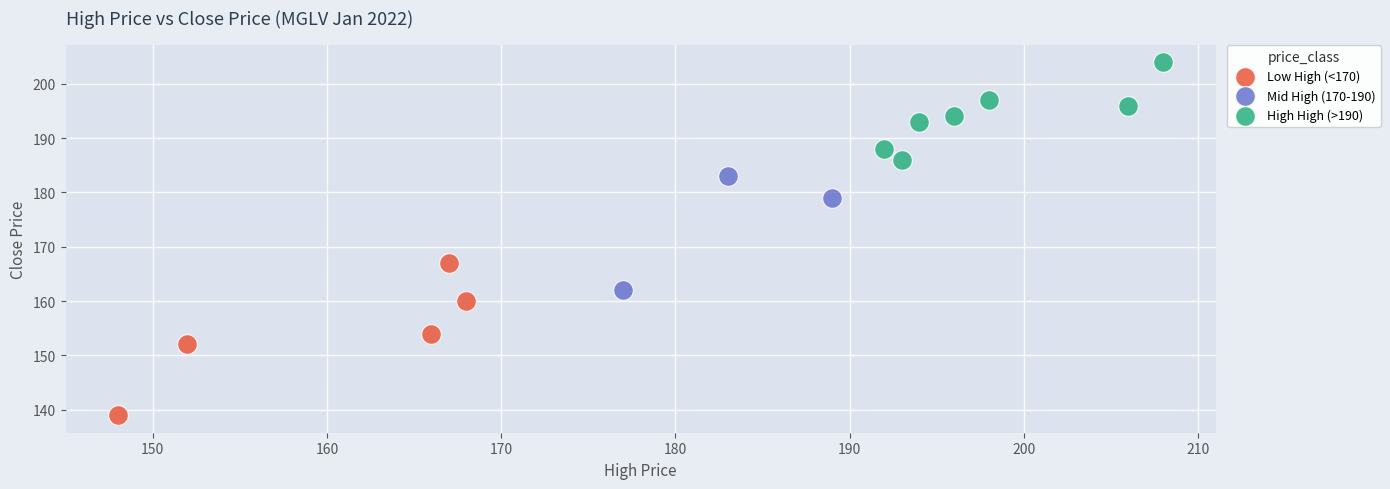

What are all the series names shown in the legend?

Low High (<170), Mid High (170-190), High High (>190)